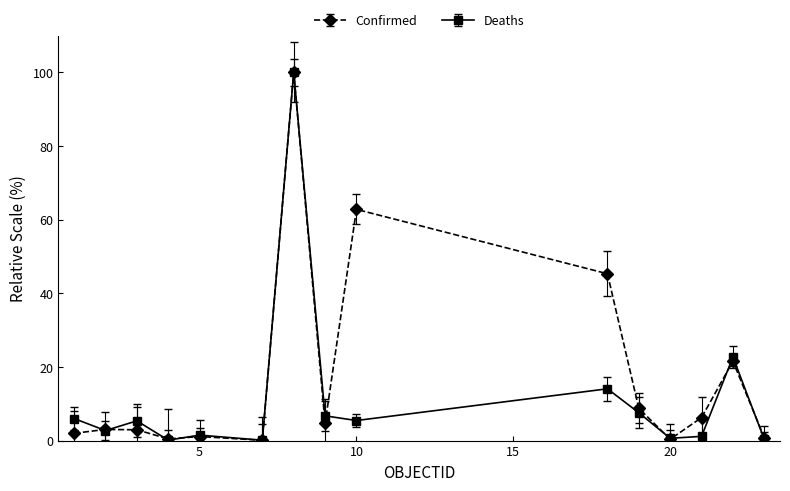

How many categories are shown in the chart?

15